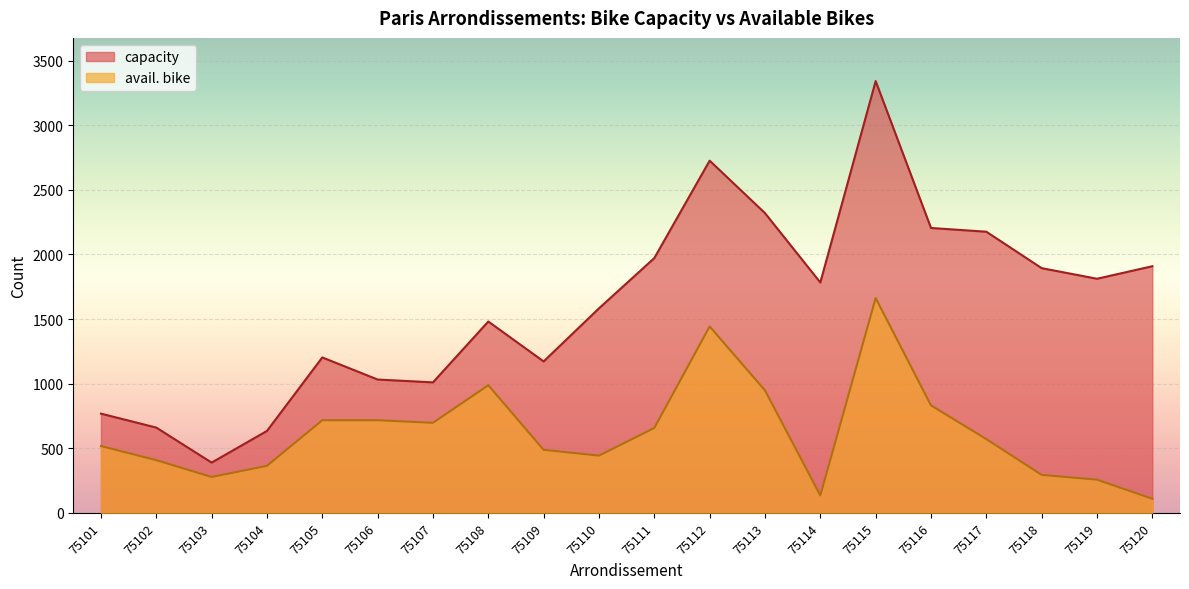

List the series in order of their overall mean, highest first.

capacity, avail. bike